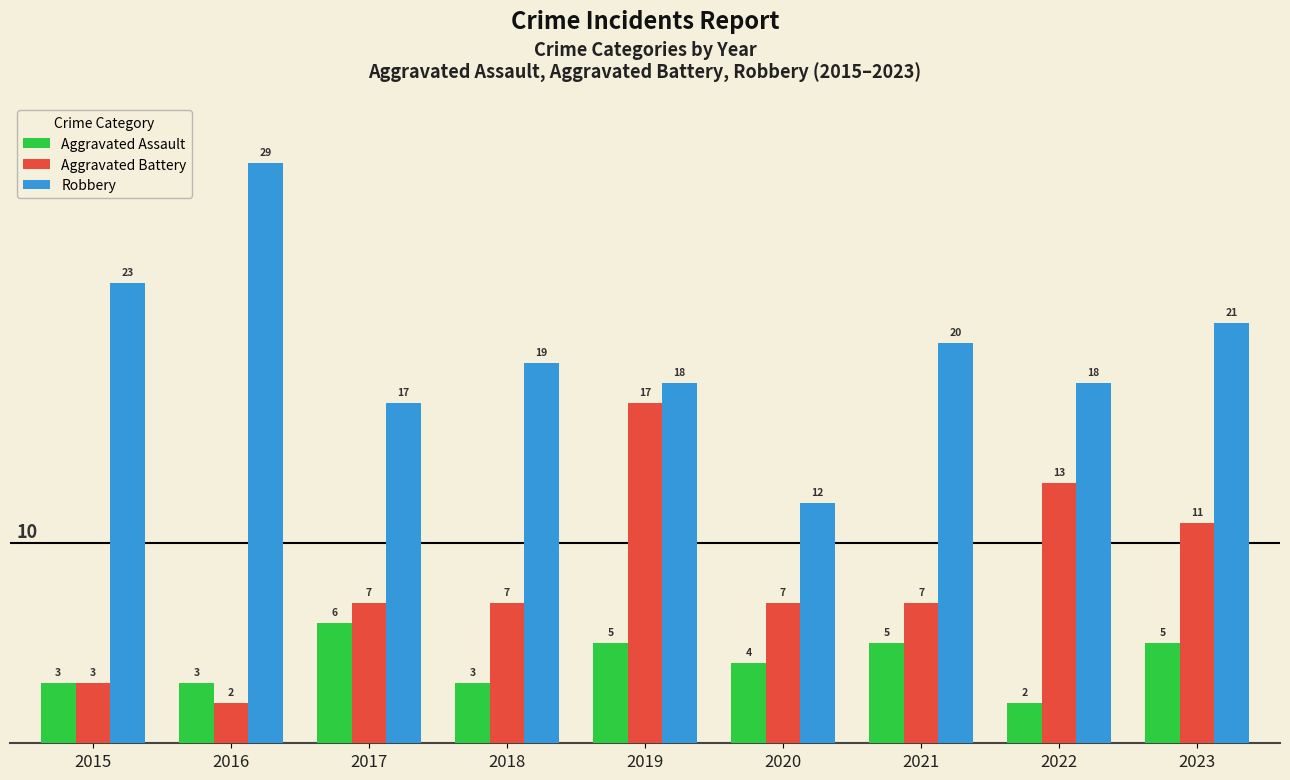

What is the approximate value of Aggravated Assault at 2023?

5